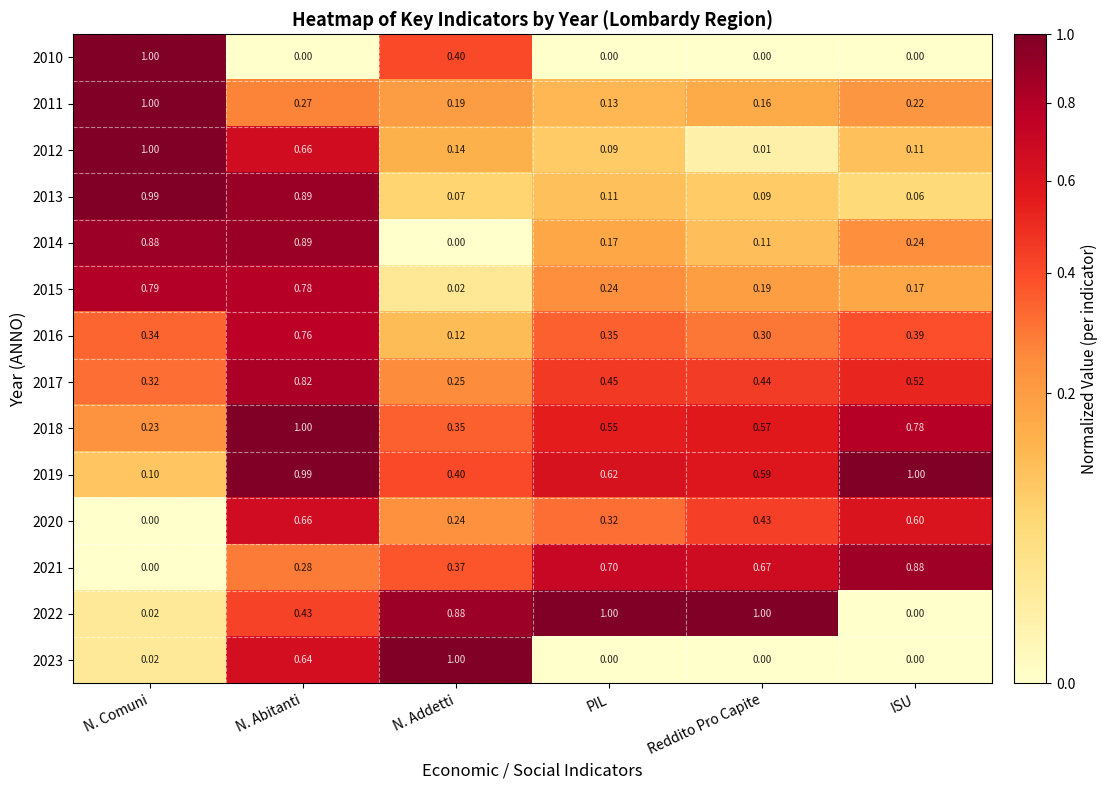

Count the number of categories in the chart.

6